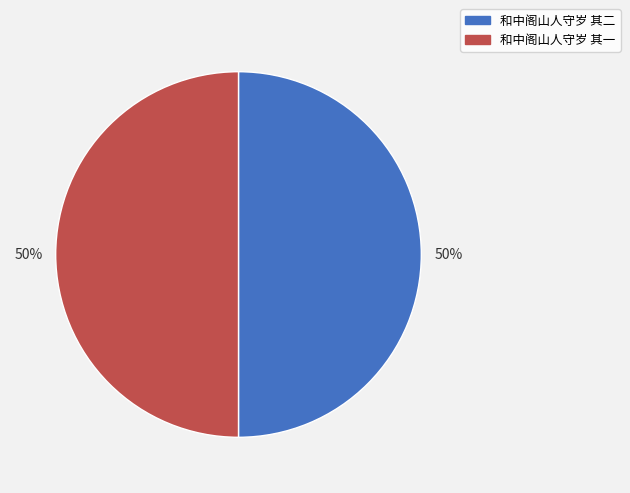

Approximately how many times larger is the value at 和中阁山人守岁 其一 compared to 和中阁山人守岁 其二?

1.0